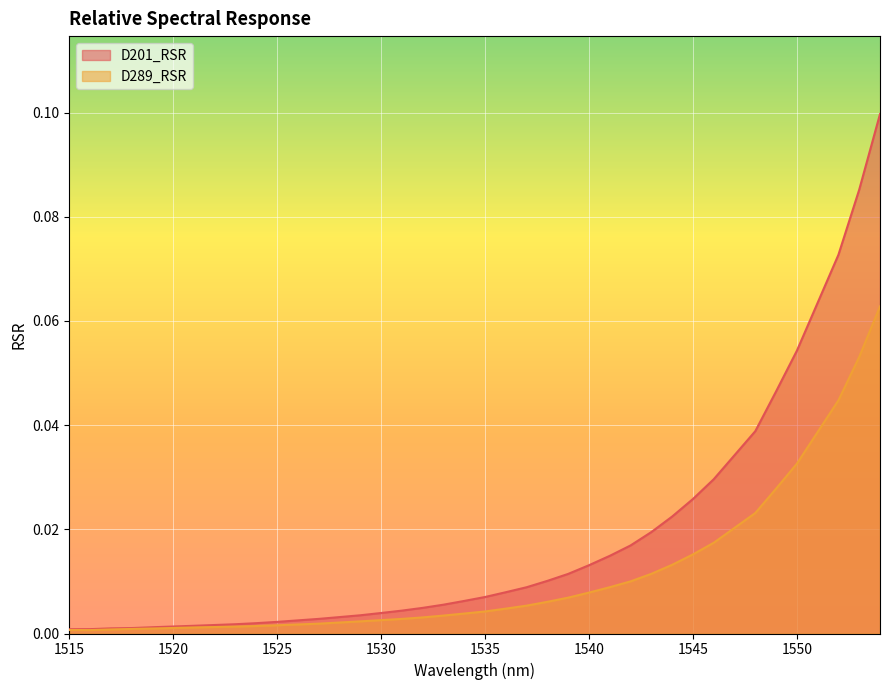

True or false: D289_RSR and D201_RSR cross at least once.

False